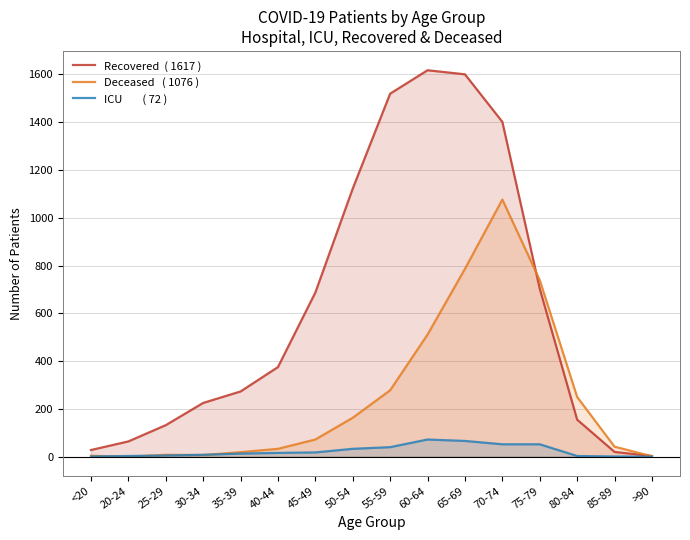

What is the value of the Deceased   ( 1076 ) point at the 6th from the left?

33